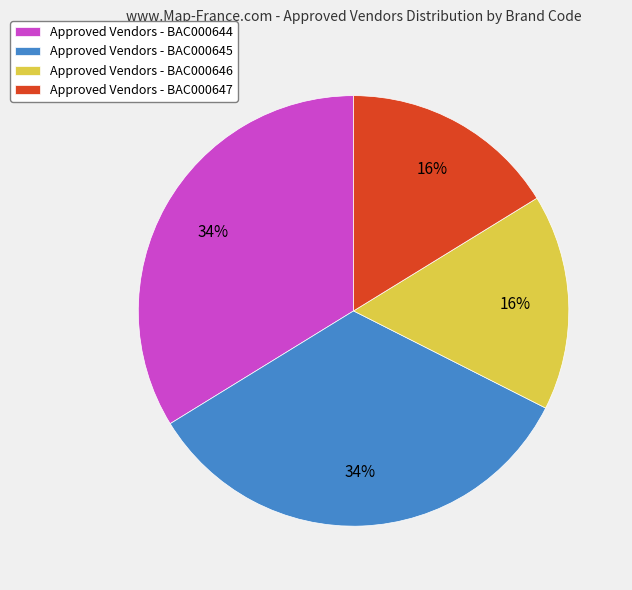

How many slices are in this pie chart?

4